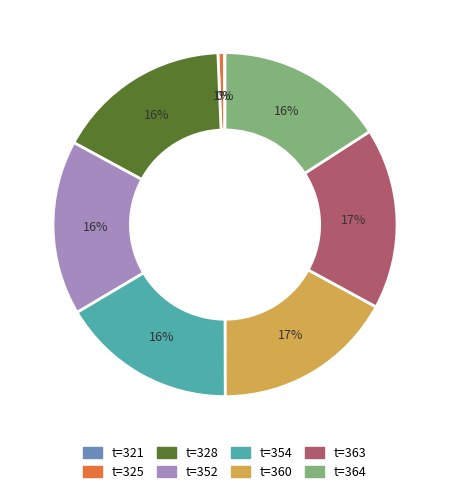

Is there a majority slice in this chart?

No